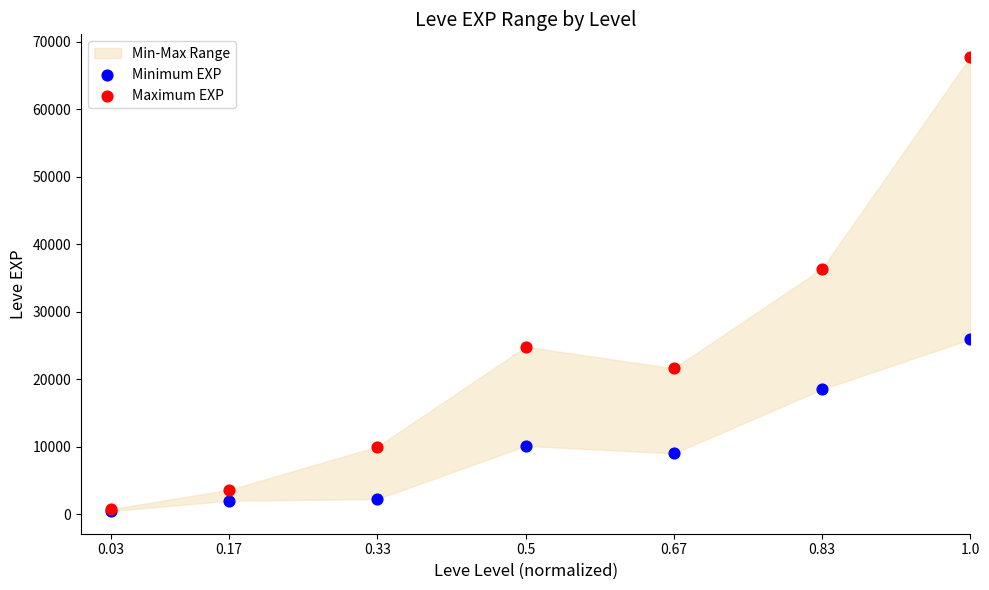

In the Maximum EXP series, what Y value is closest to 34225?

36390